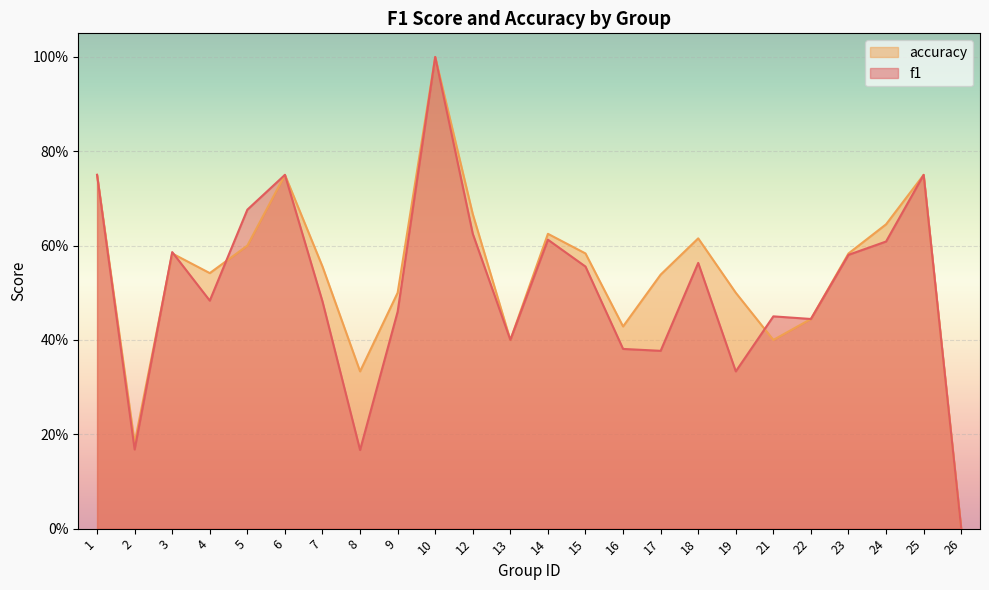

Read the accuracy value at 6.

0.8